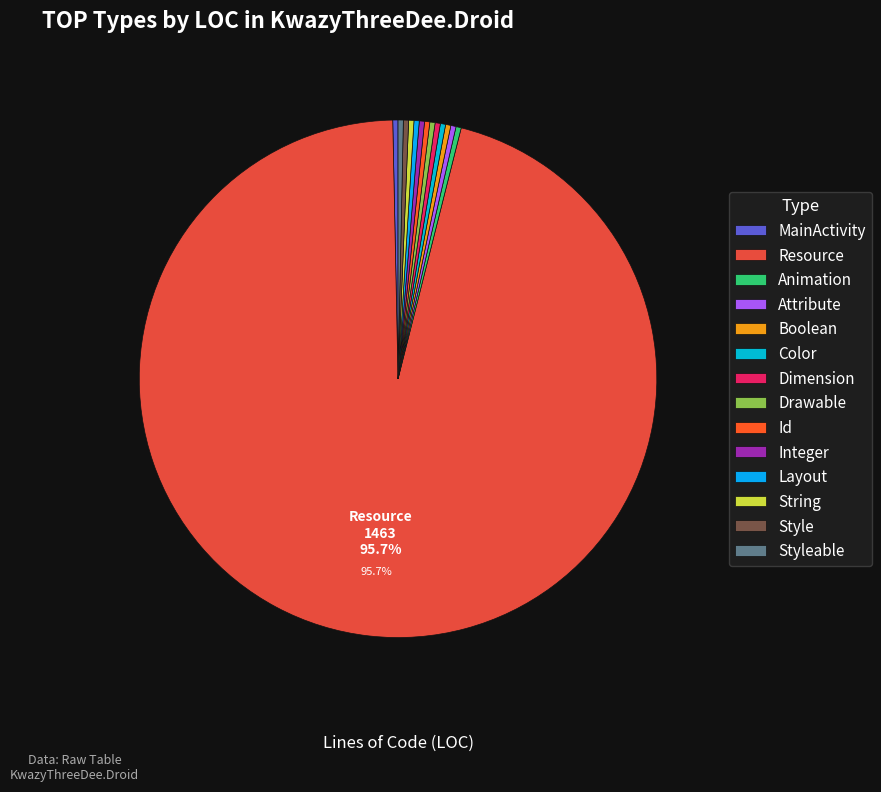

Which slice is the largest?

Resource